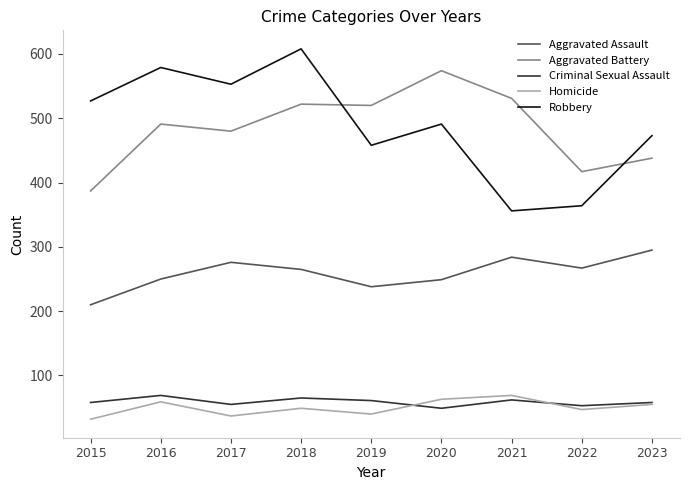

Which series has the widest spread of values?

Robbery